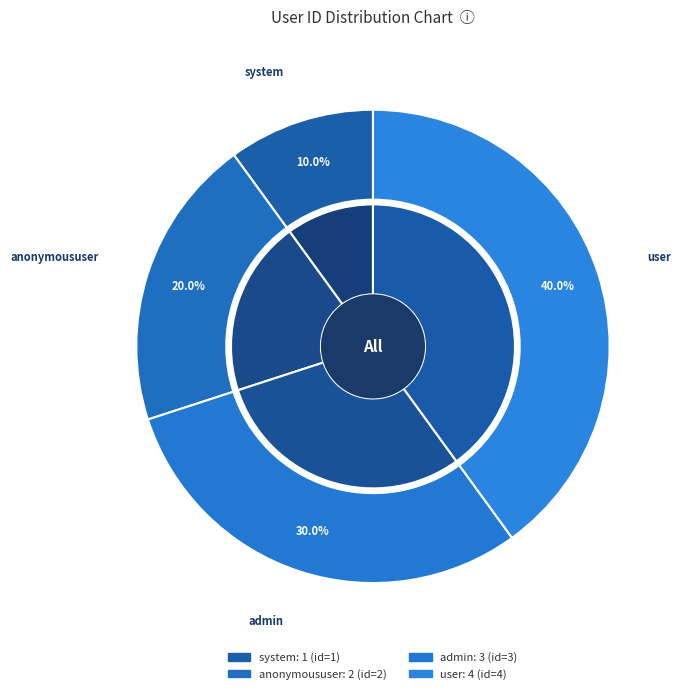

Between system and user, which is larger?

user